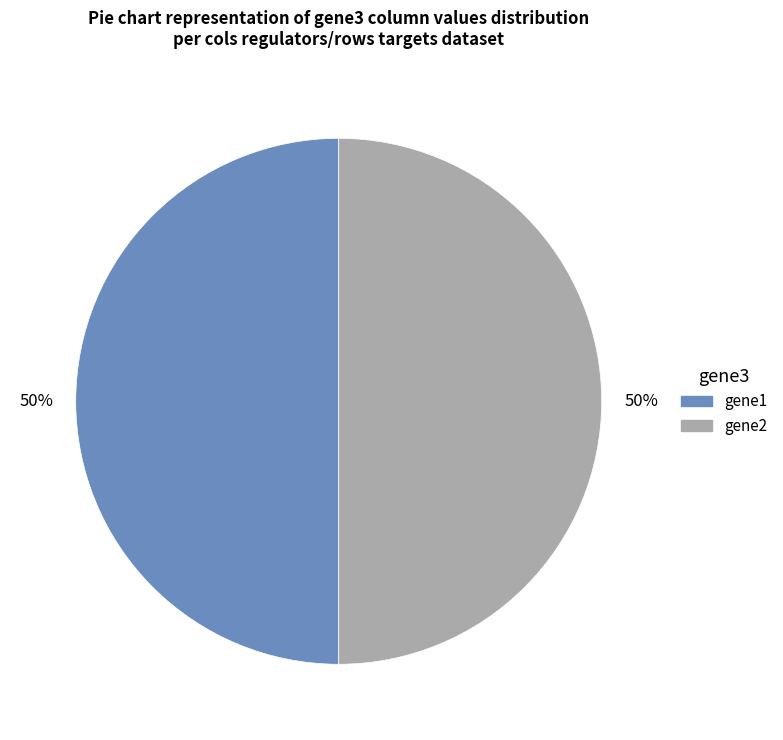

To the nearest percent, what is the average slice percentage?

50%